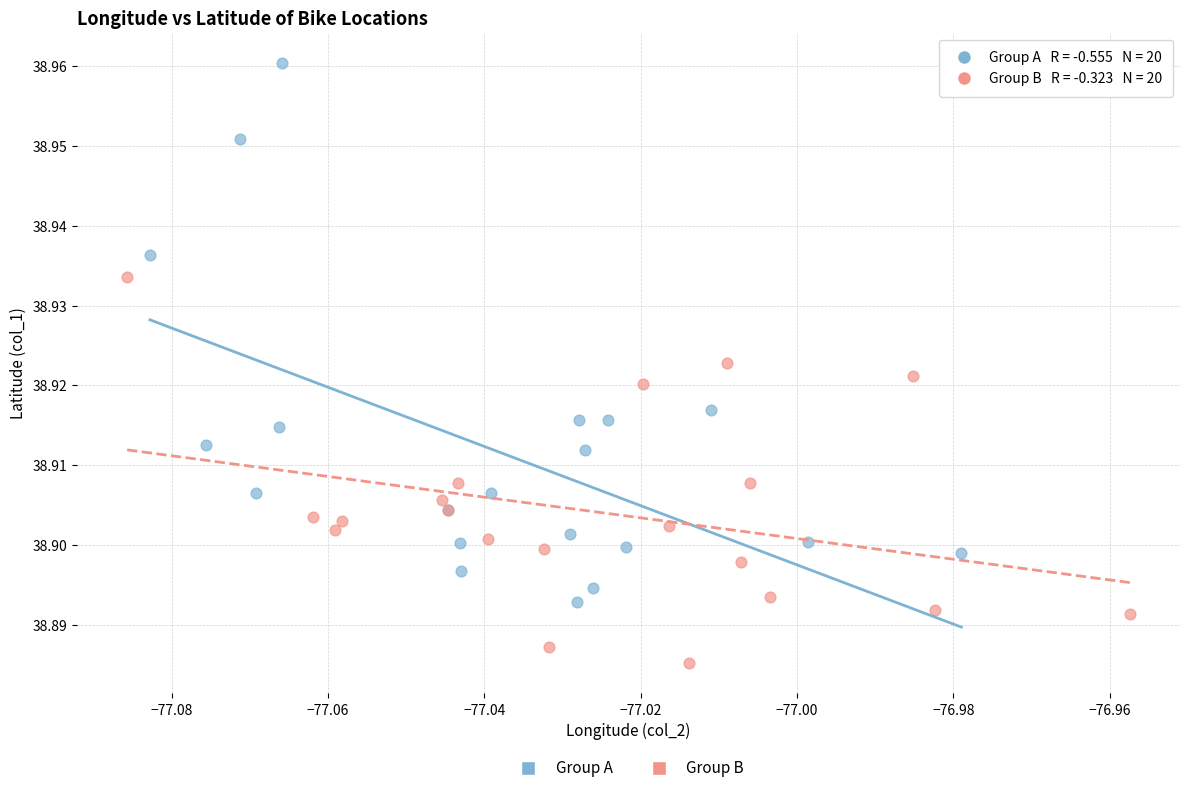

Which series reaches the minimum Y coordinate?

Group B